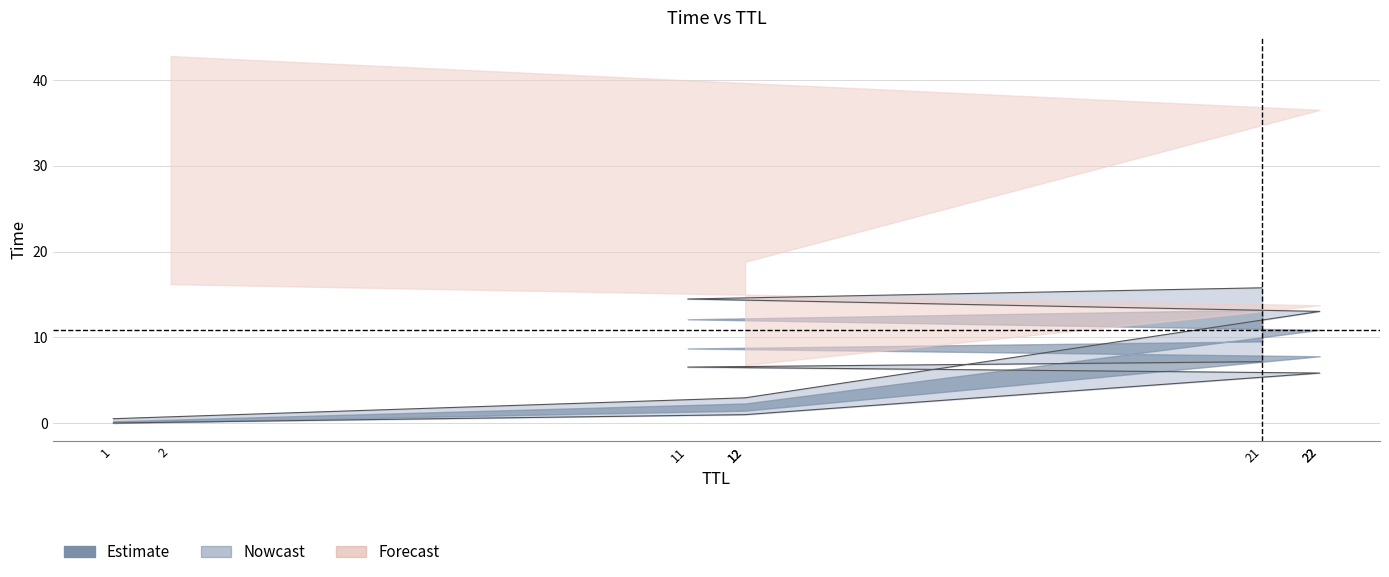

Does the chart have visible grid lines?

Yes